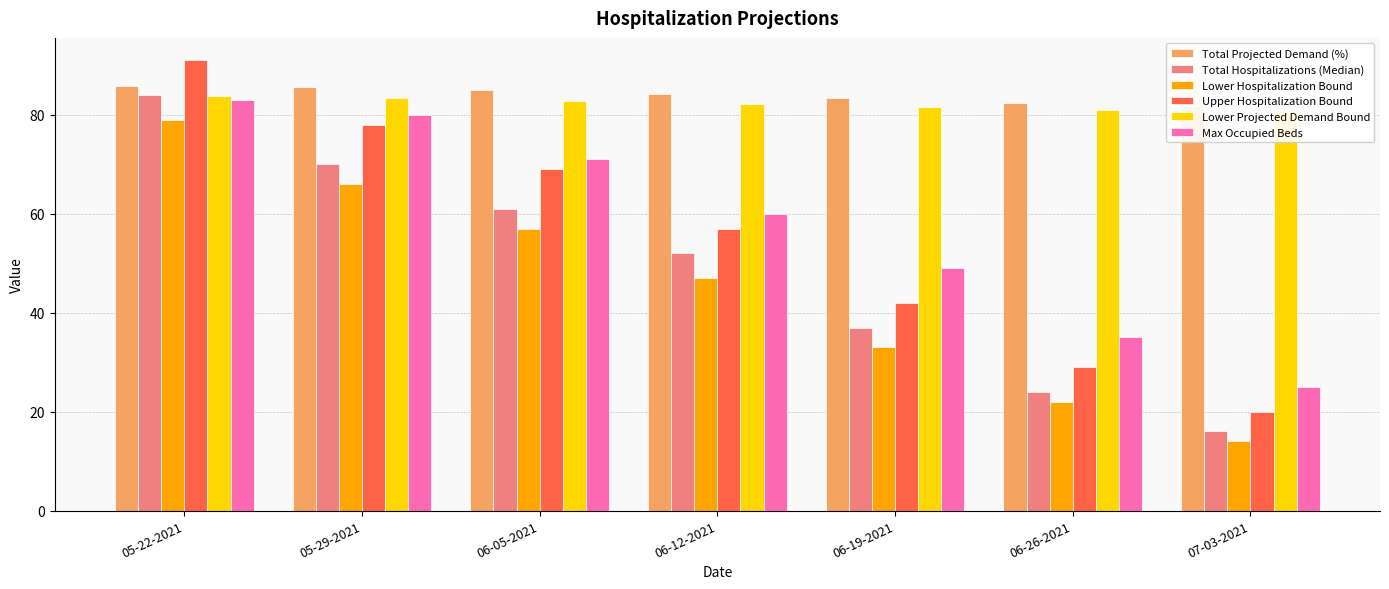

Rank the categories by Max Occupied Beds value from highest to lowest.

05-22-2021, 05-29-2021, 06-05-2021, 06-12-2021, 06-19-2021, 06-26-2021, 07-03-2021